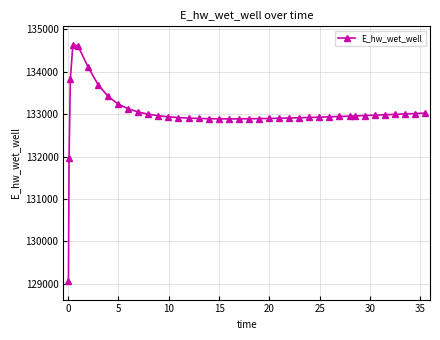

What is the value of the 18th point from the left?

132893.0